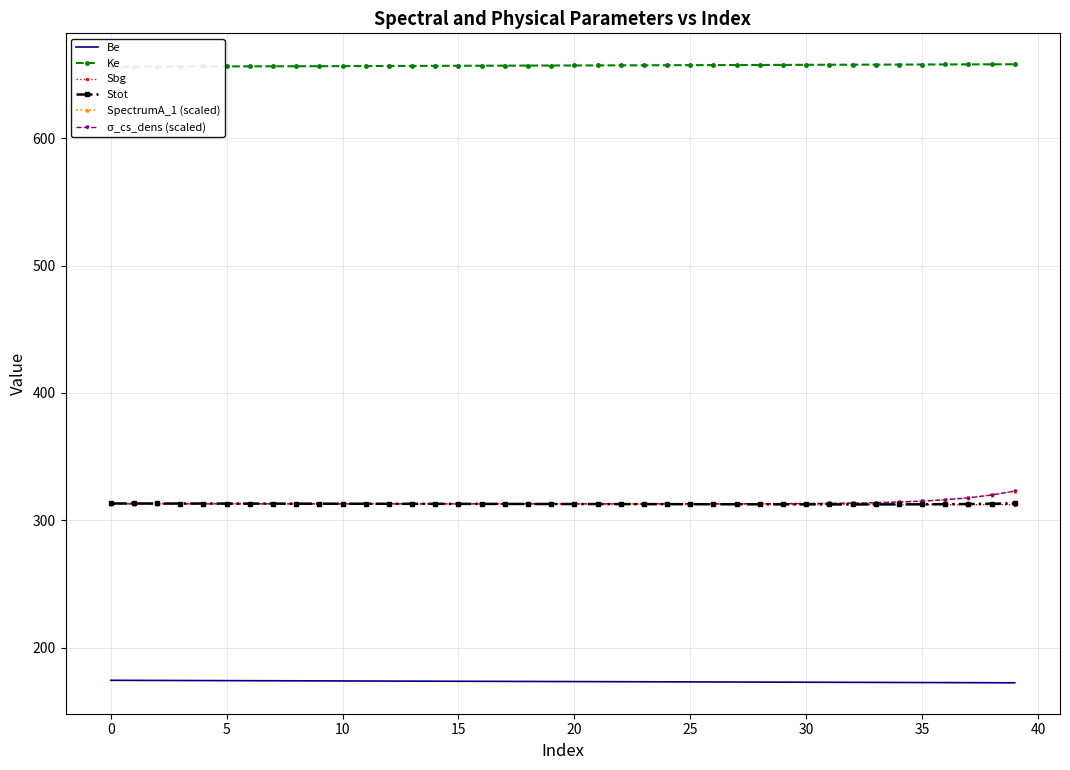

What is the maximum value for σ_cs_dens (scaled)?

323.0